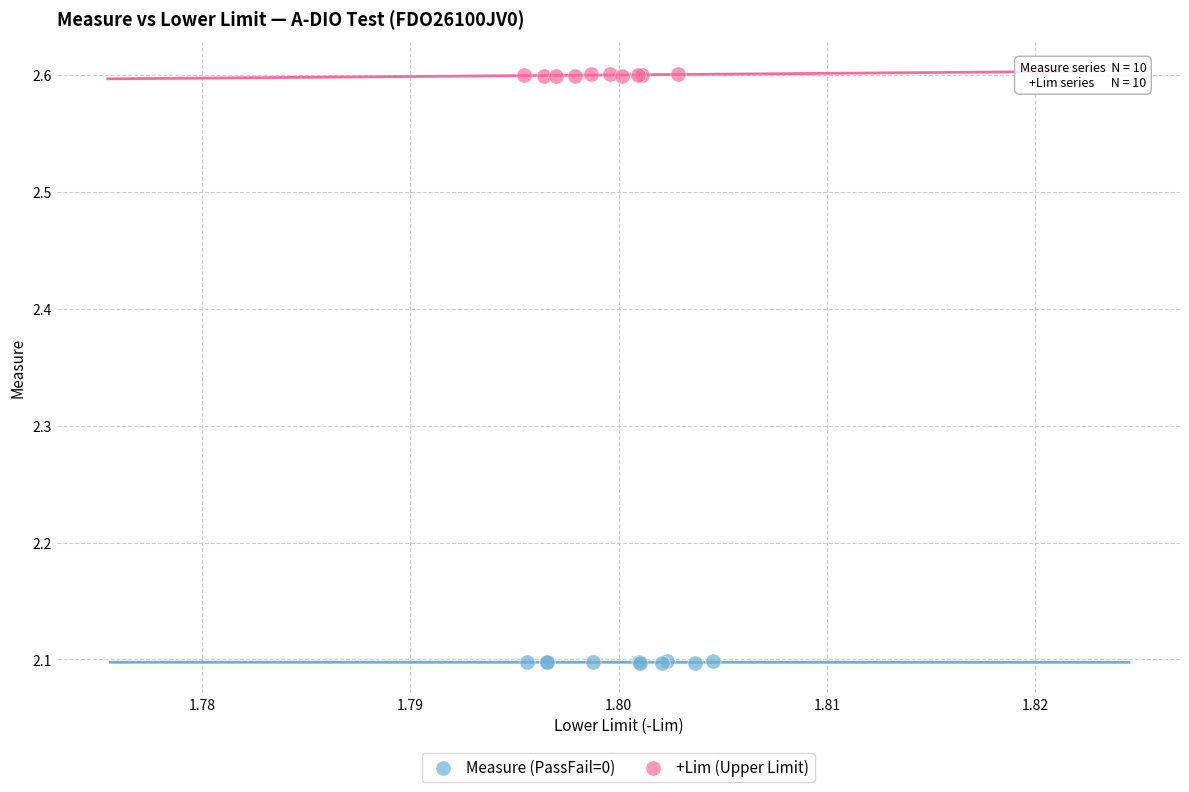

Which series contains the highest Y value?

+Lim (Upper Limit)